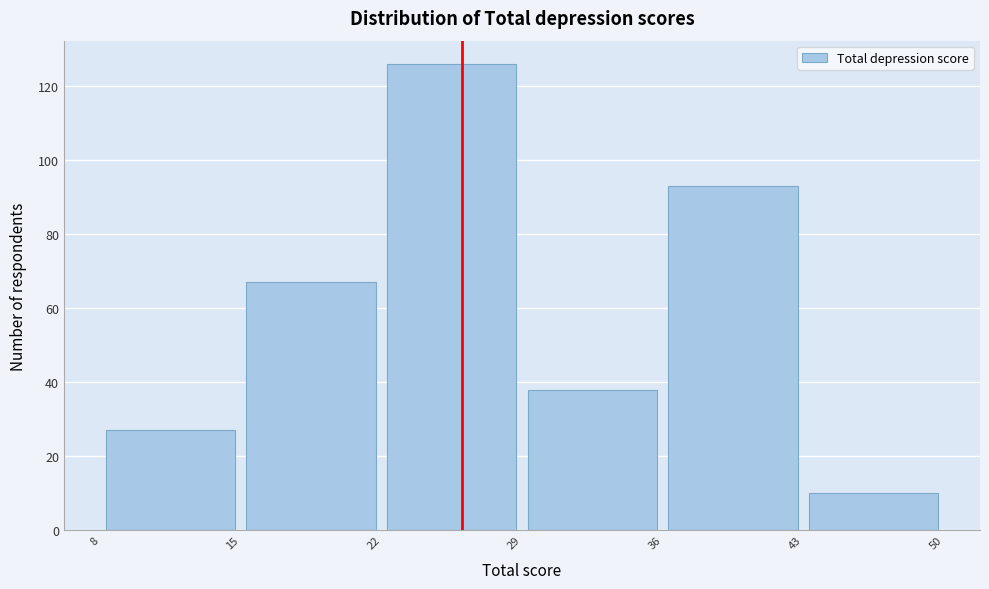

What is the height of the bar covering 8 to 15 on the x-axis? The values are not printed on the chart, so give them approximately, as read against the axis.

28